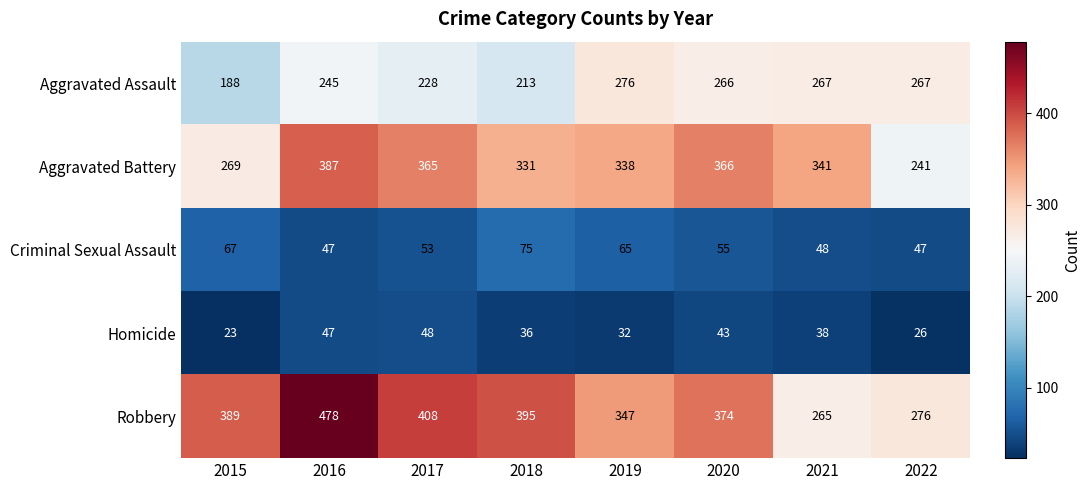

The value of Homicide at 2015 is 23. True or false?

True